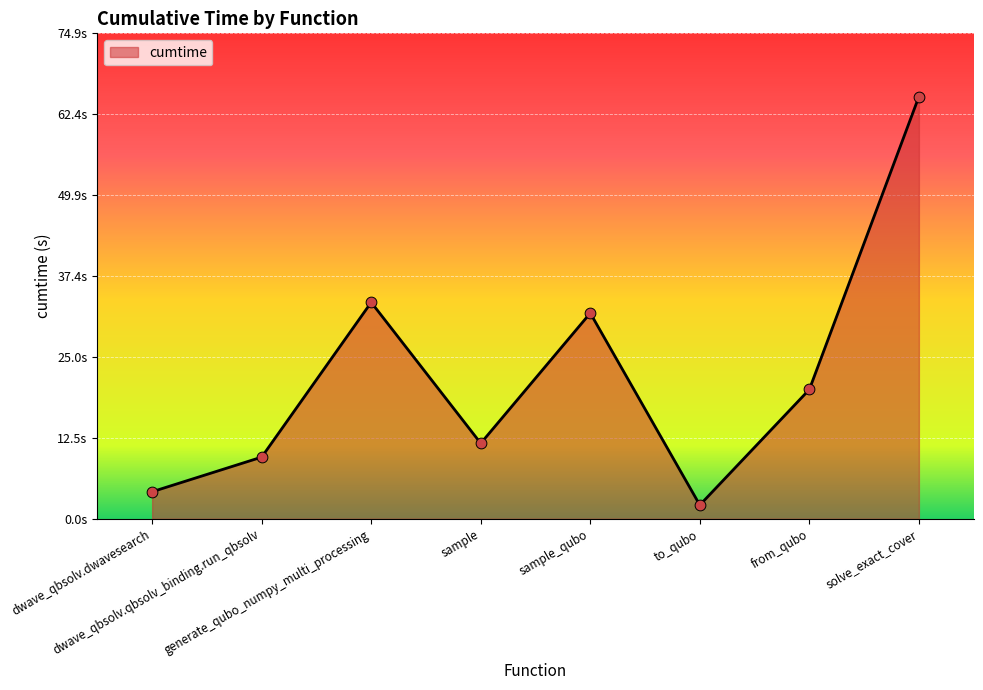

What is the change in value from sample to from_qubo?

+8.3